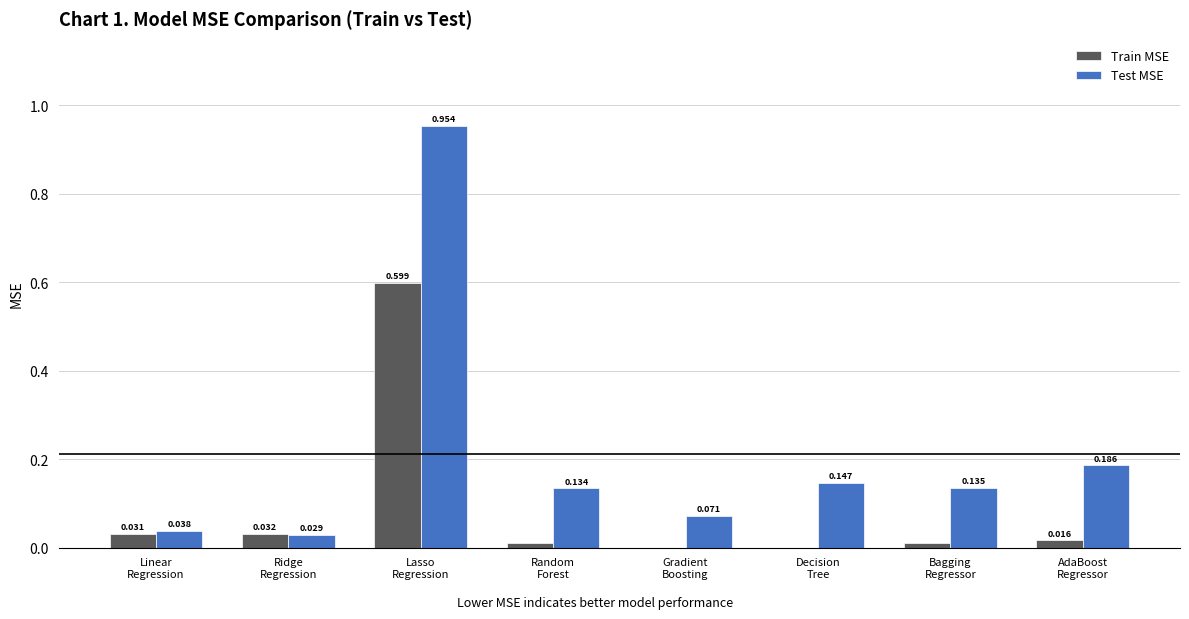

Which series has the largest total across all categories?

Test MSE